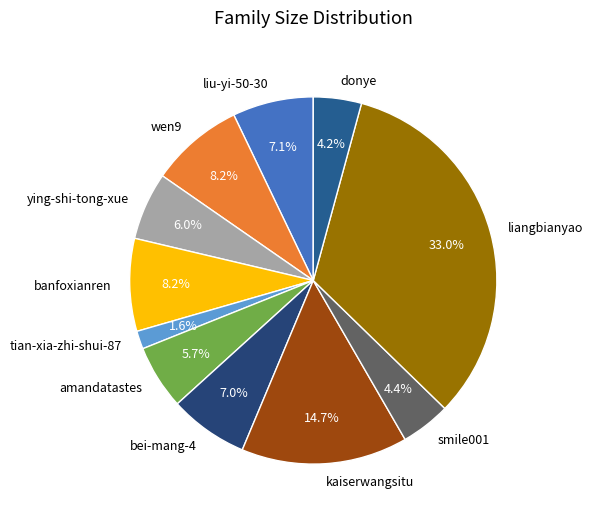

What percentage is NOT represented by bei-mang-4?

93.0%